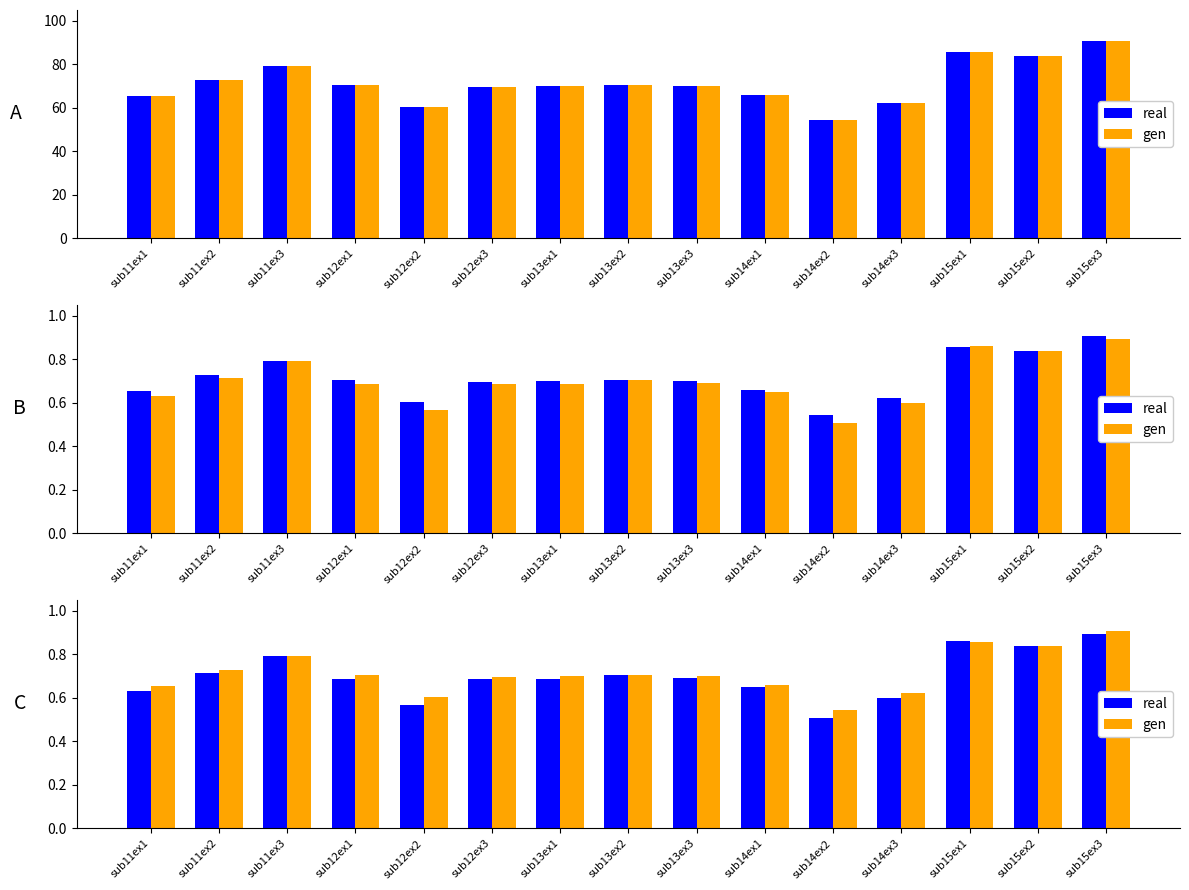

What are all the series names shown in the legend?

real, gen